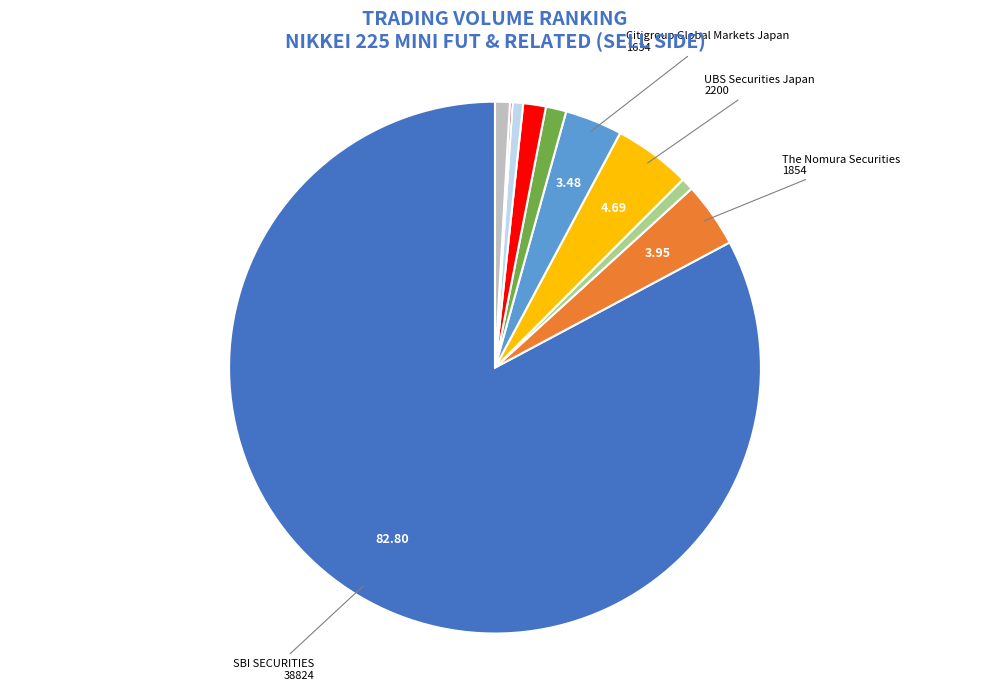

Is there a majority slice in this chart?

Yes